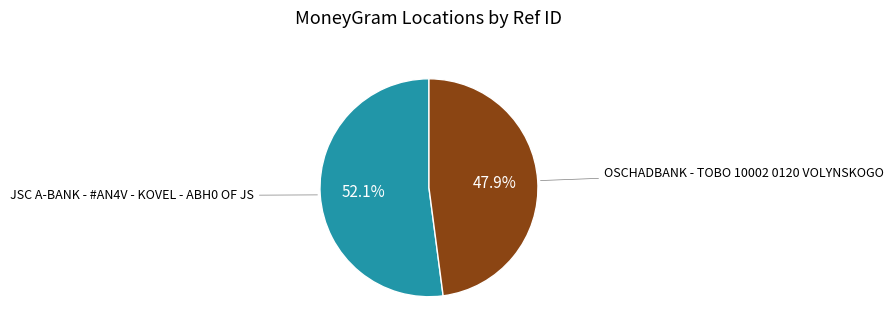

To the nearest percent, what is the difference between the largest and smallest slice percentages?

4%